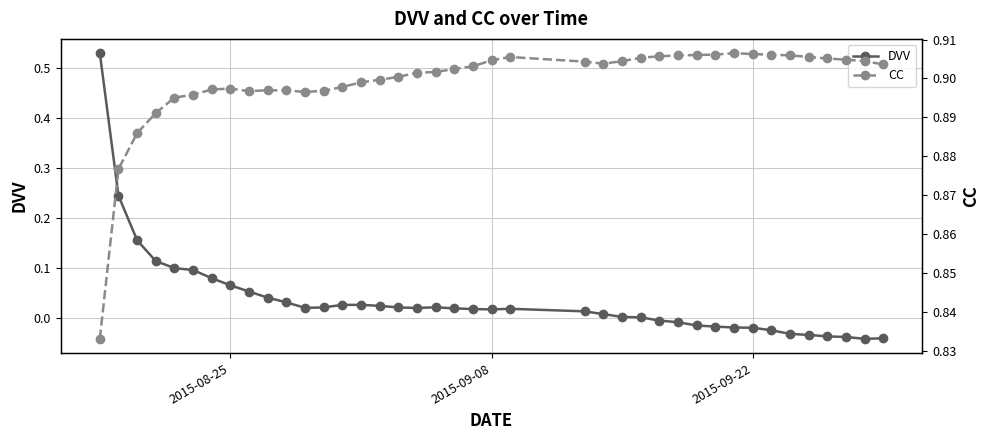

What are all the series names shown in the legend?

DVV, CC